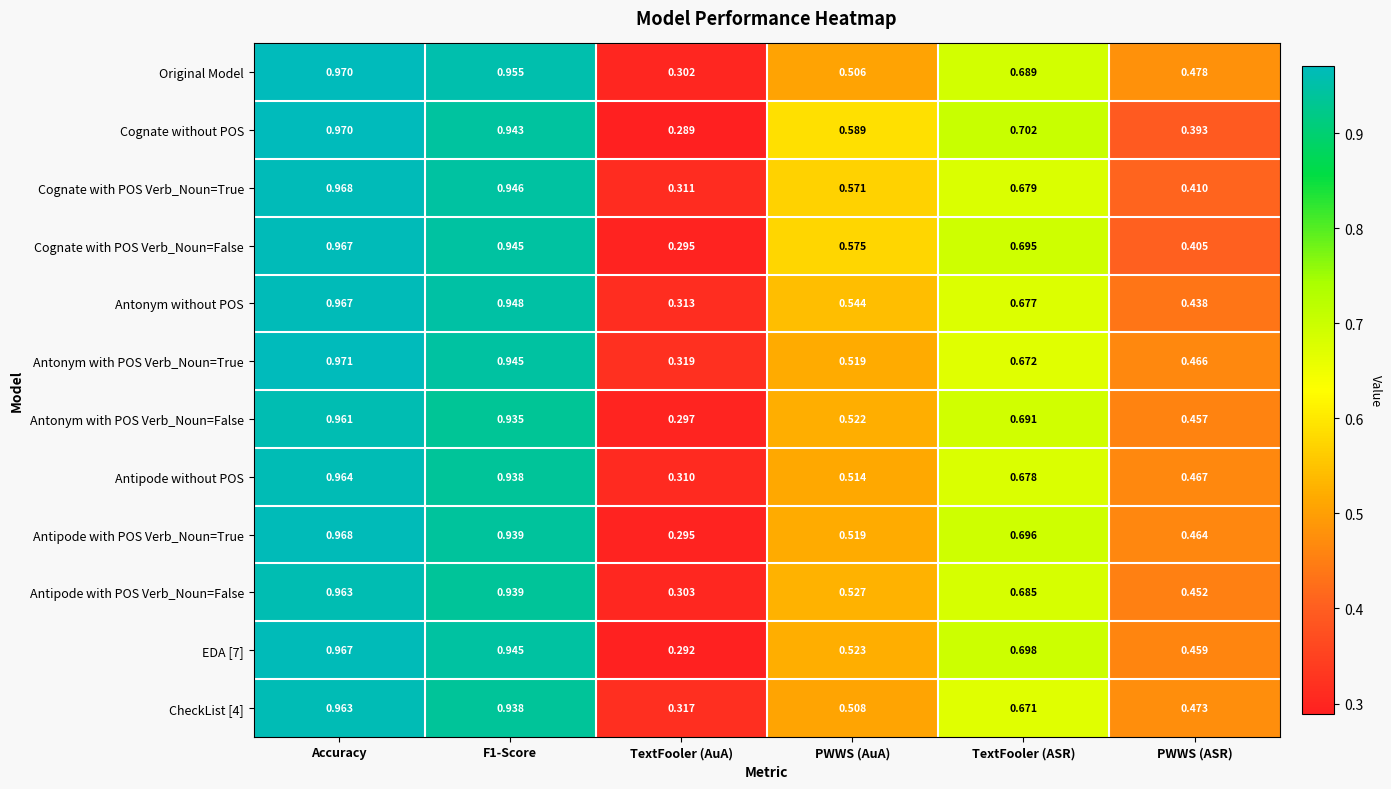

Which series changed the most between TextFooler (ASR) and PWWS (ASR)?

Cognate without POS